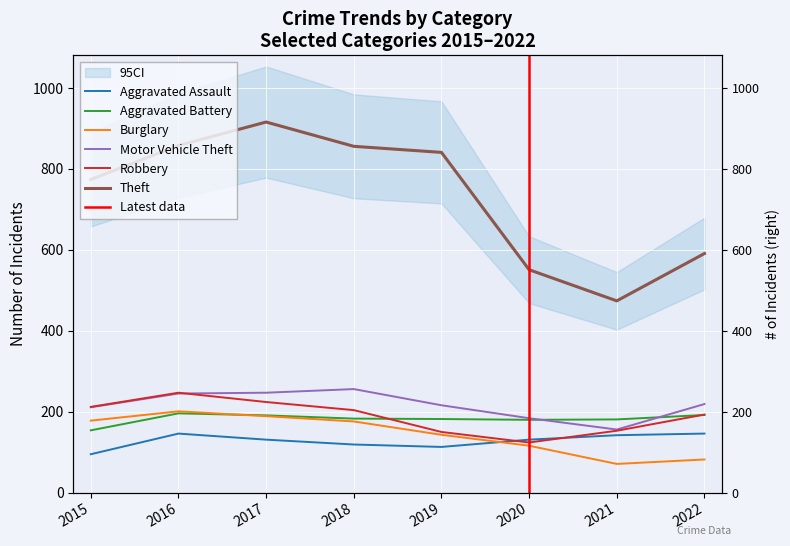

What is the highest value of the Motor Vehicle Theft series?

256